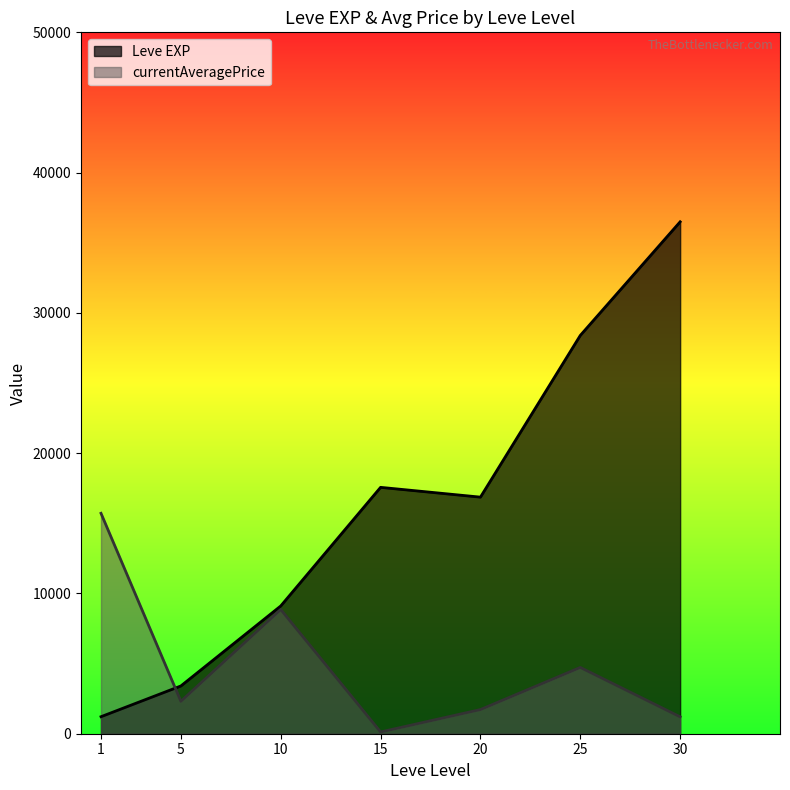

Which series has the largest range (max minus min)?

Leve EXP